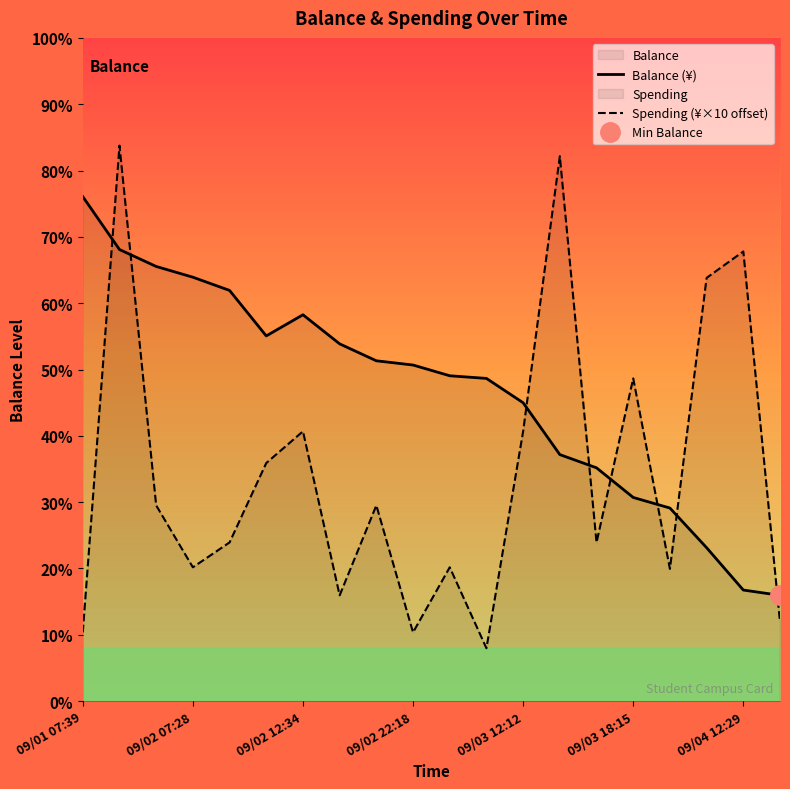

What is the sum of the Balance (¥) values at 16 and 09/01 07:39?

831.1